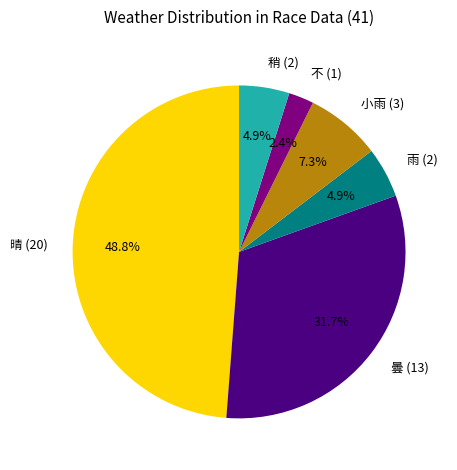

How many segments does this pie chart have?

6